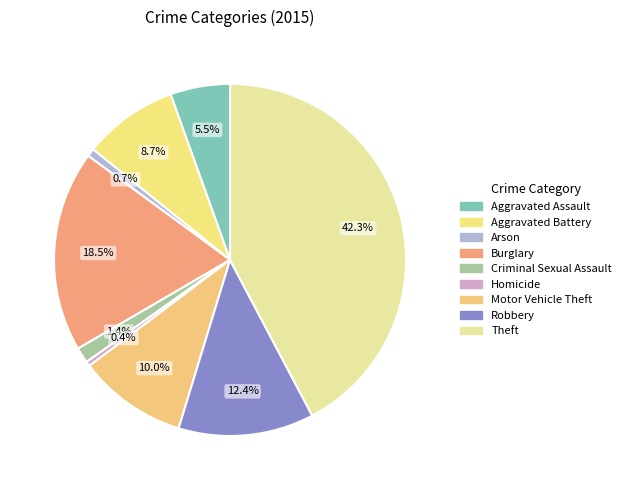

How many slices are in this pie chart?

9